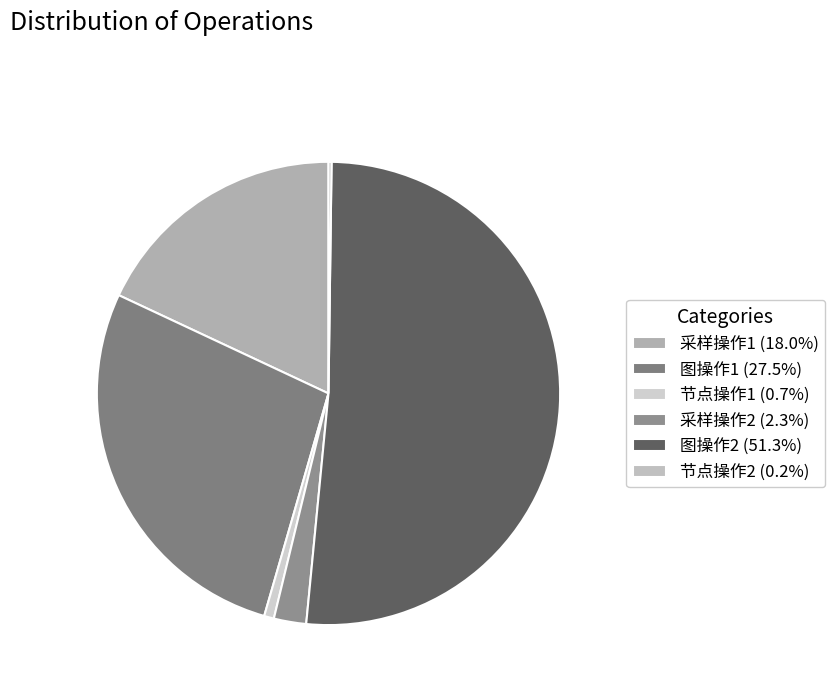

Rank the categories by value from lowest to highest.

节点操作2, 节点操作1, 采样操作2, 采样操作1, 图操作1, 图操作2